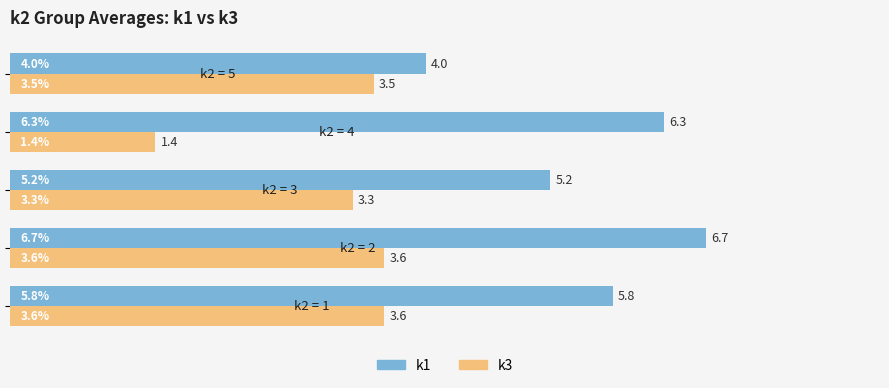

Count the k3 values in the range 3 to 4.

4